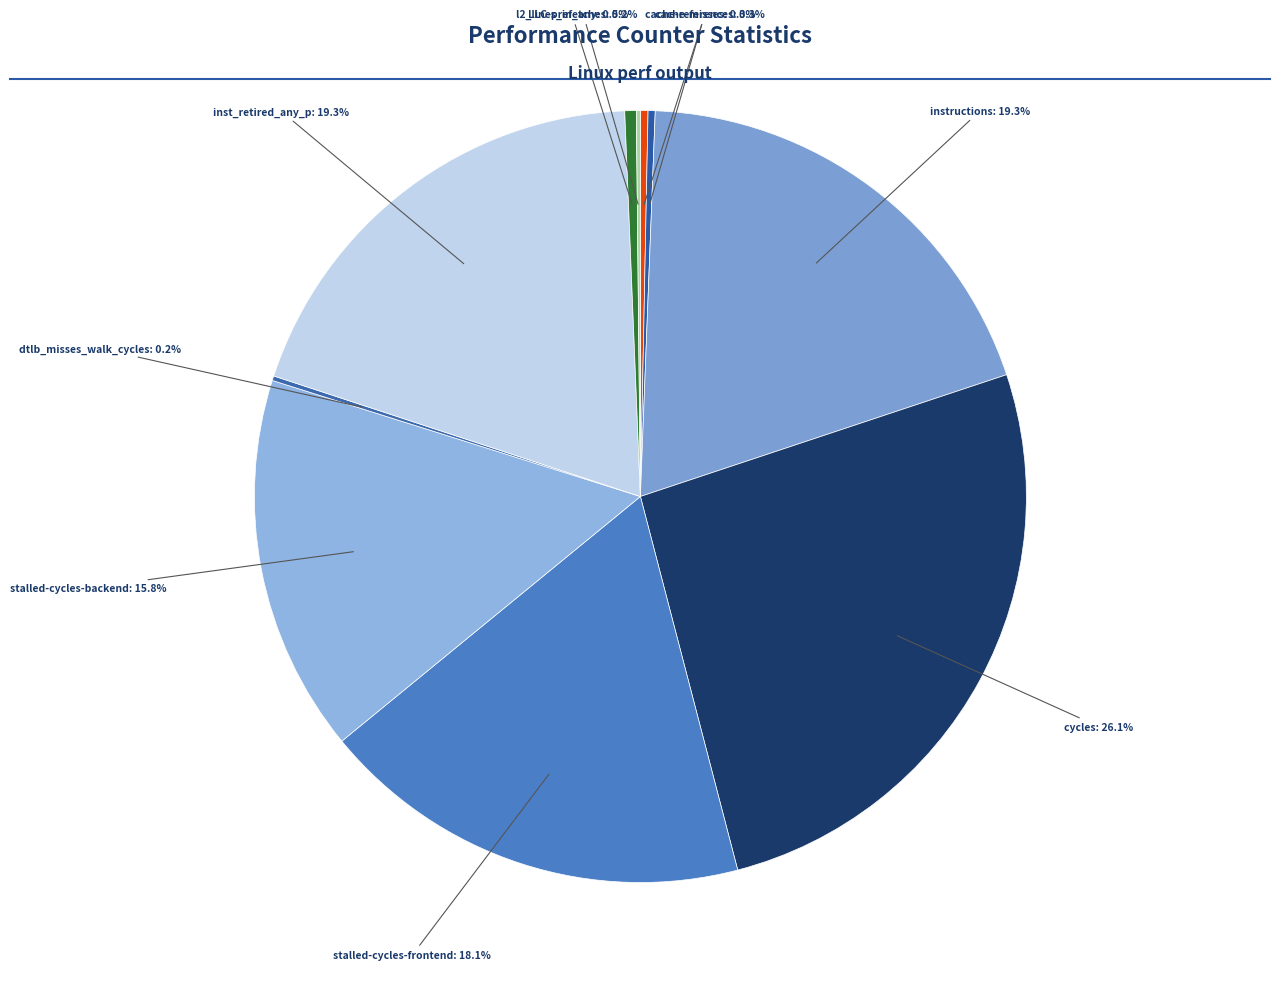

Which category has the biggest portion of the pie?

cycles